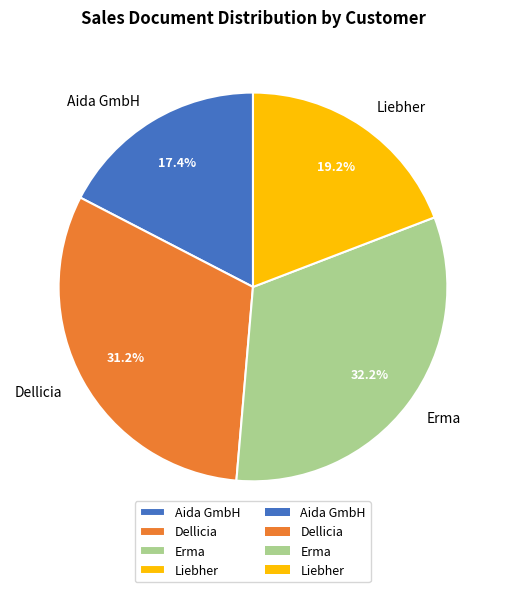

Is Aida GmbH the majority of the pie?

No